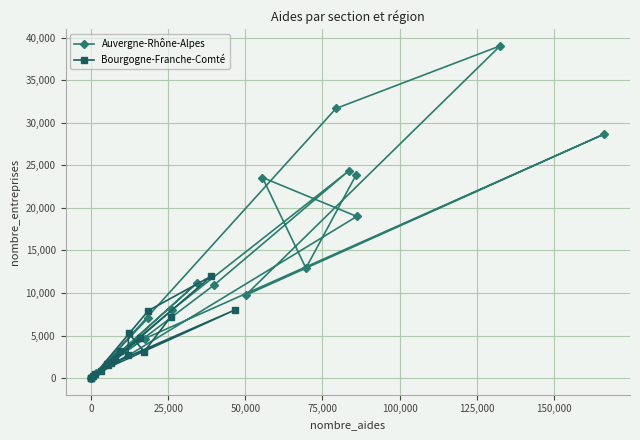

List the series in order of their peak value, lowest first.

Bourgogne-Franche-Comté, Auvergne-Rhône-Alpes